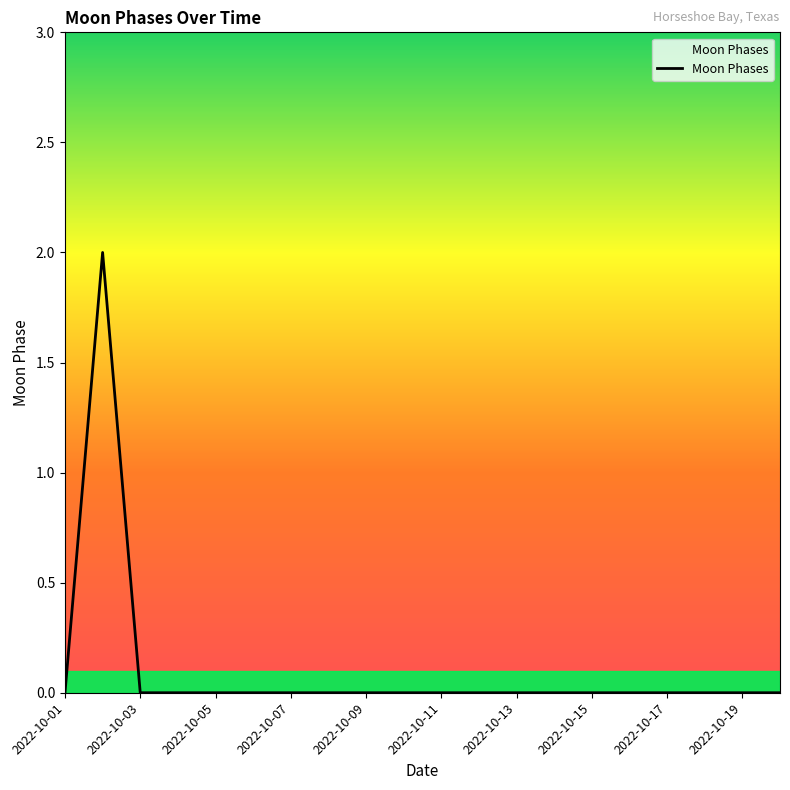

Is this an area chart (filled region under the line)?

No